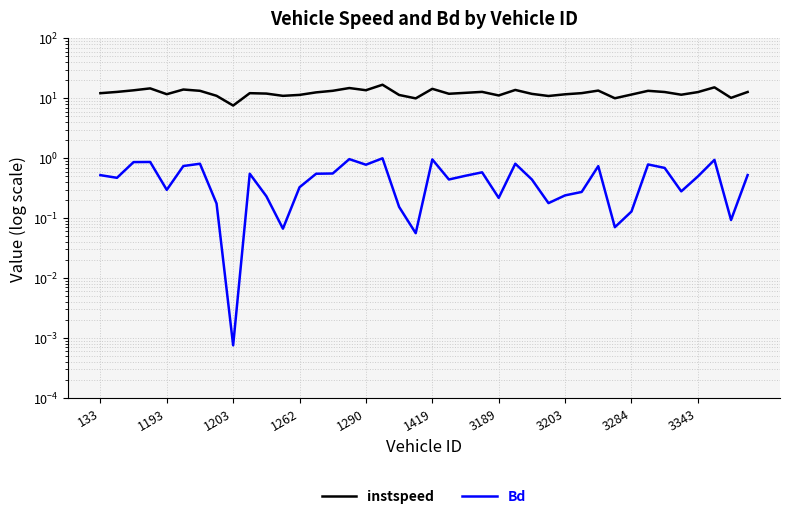

True or false: Bd has a value of 0.3 at 26.

False